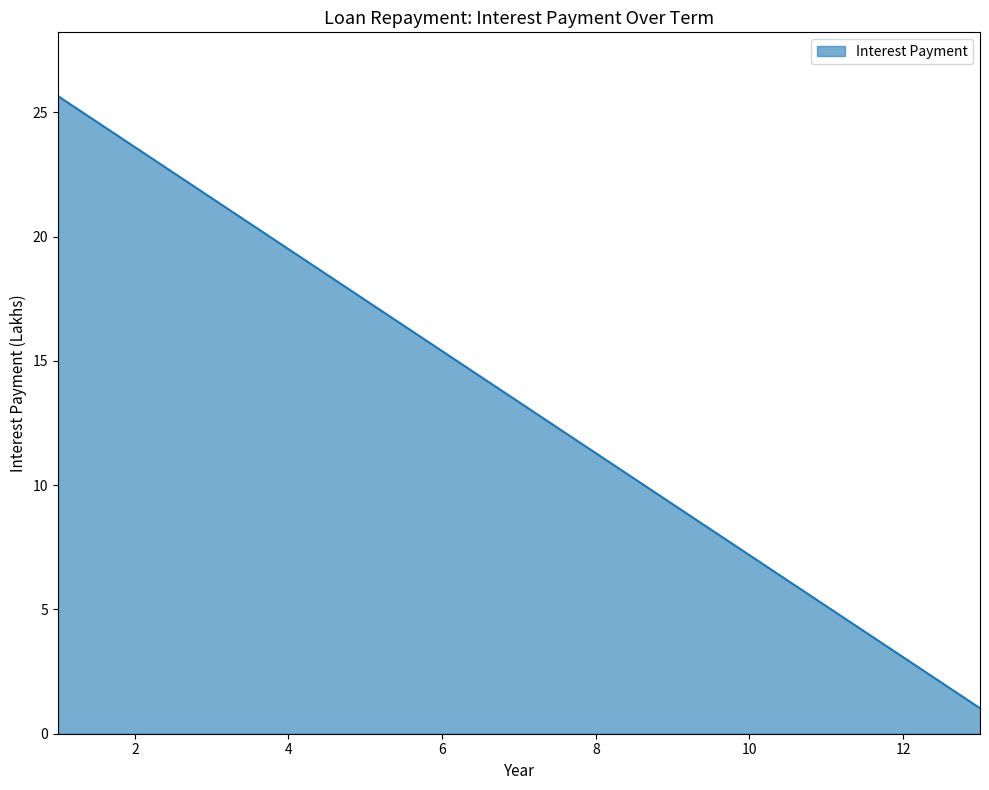

What is the smallest value displayed?

1.0